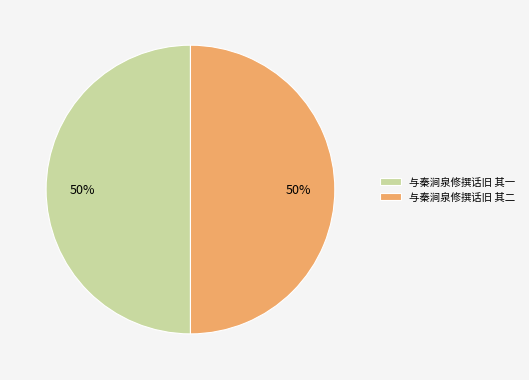

True or false: 与秦涧泉修撰话旧 其二 accounts for 56% of the total.

False